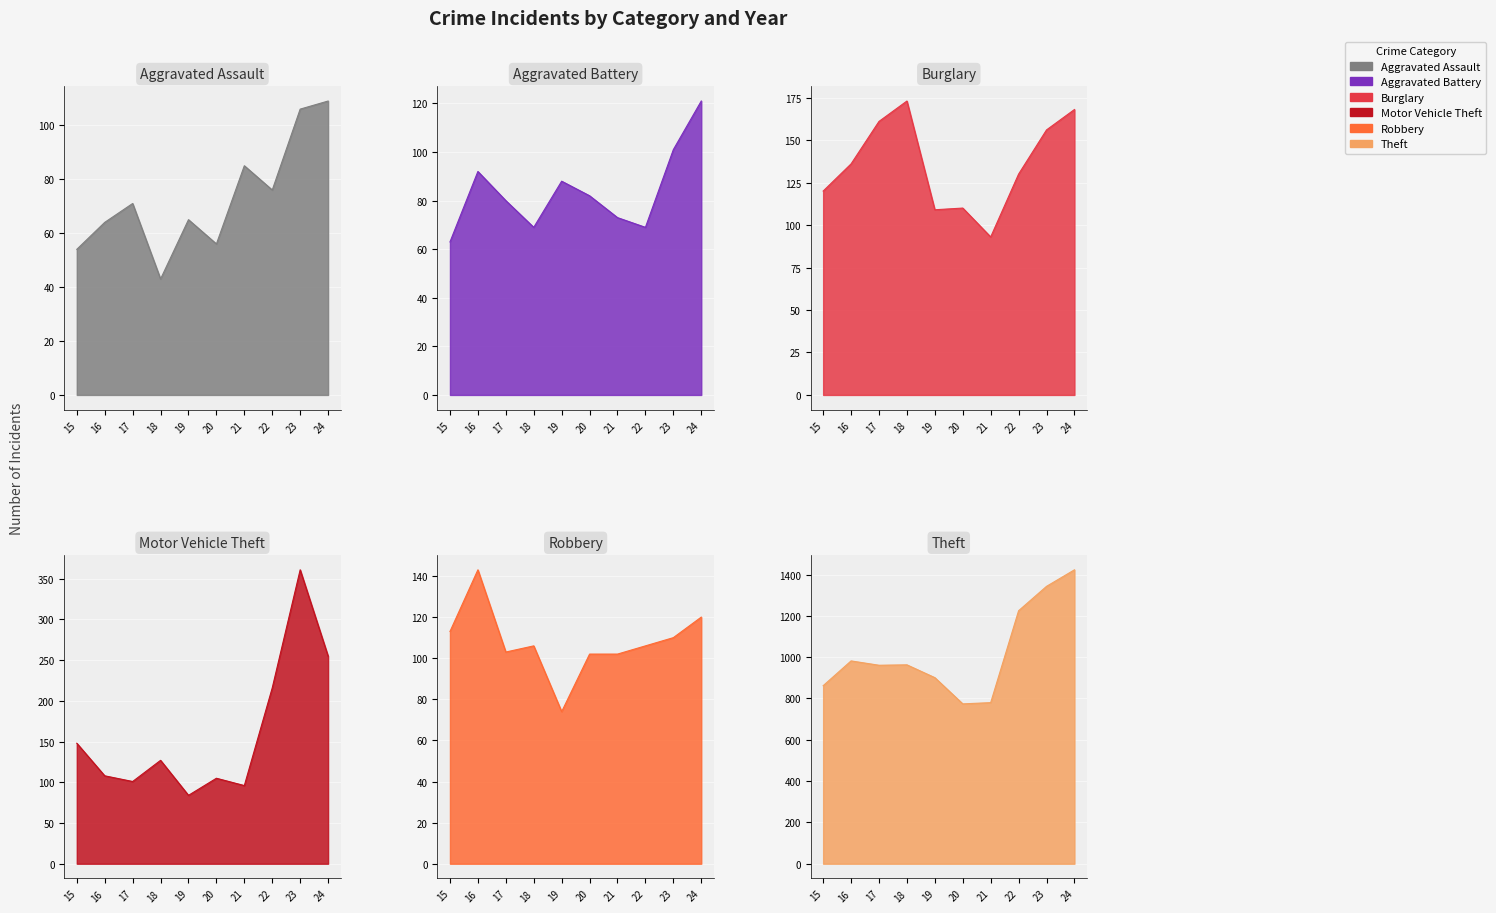

What is the maximum value for Burglary?

173